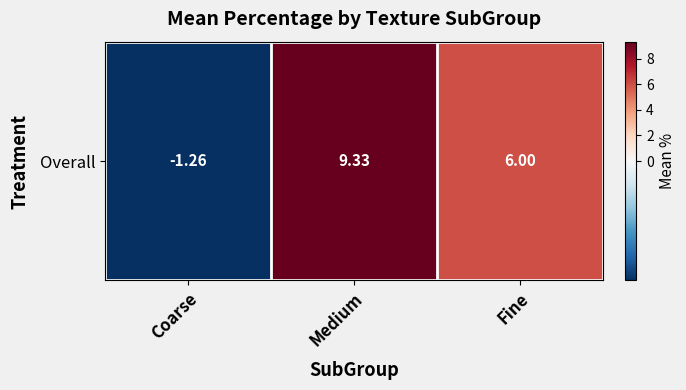

True or false: the data shows 15.9 at Medium.

False